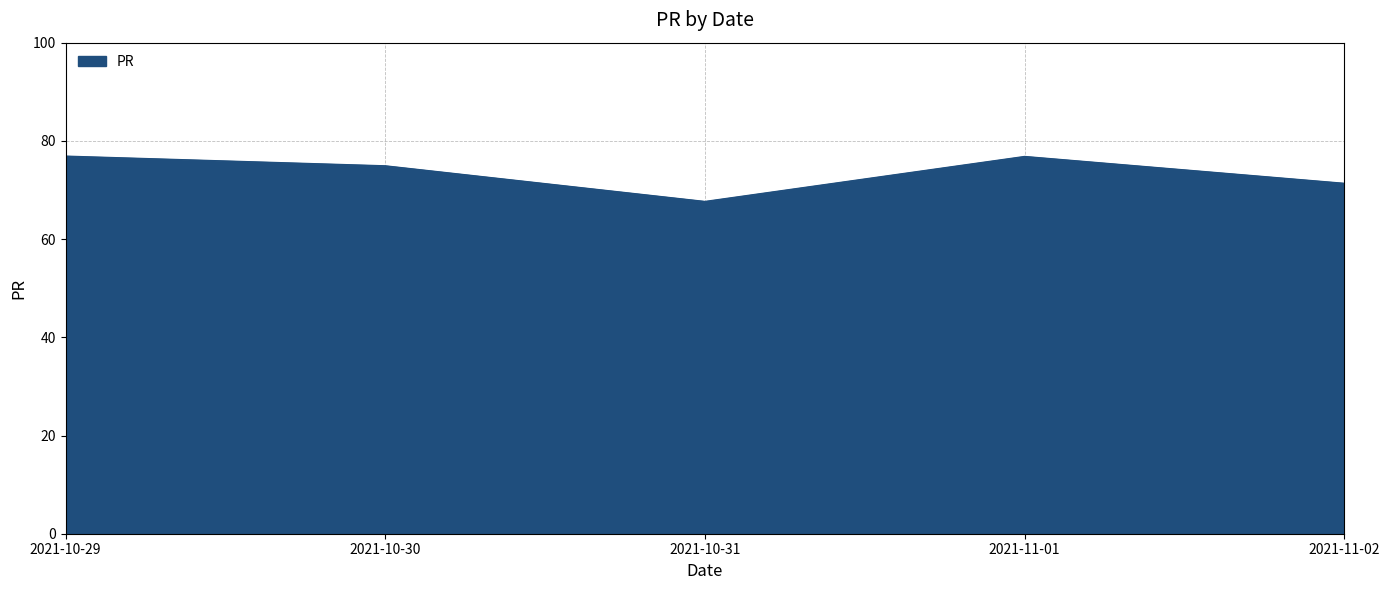

What is the smallest value displayed?

67.7